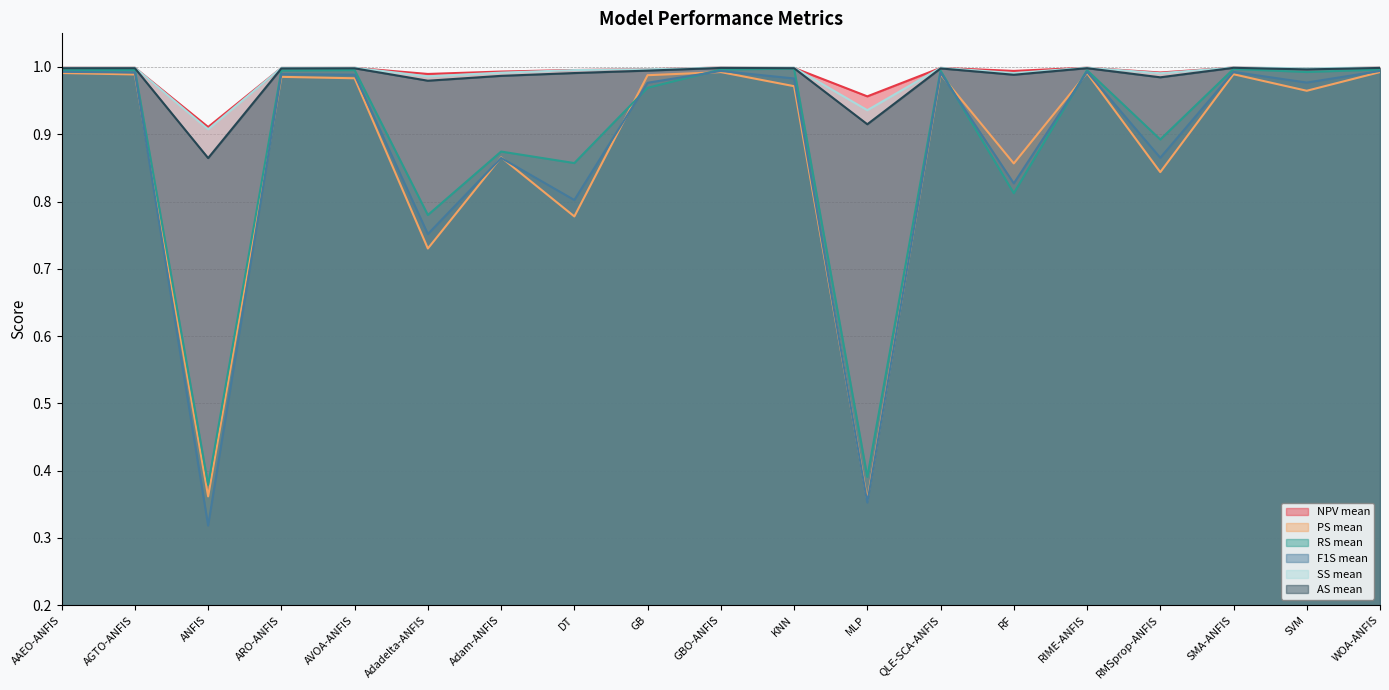

What is the total value across all series at KNN?

5.9